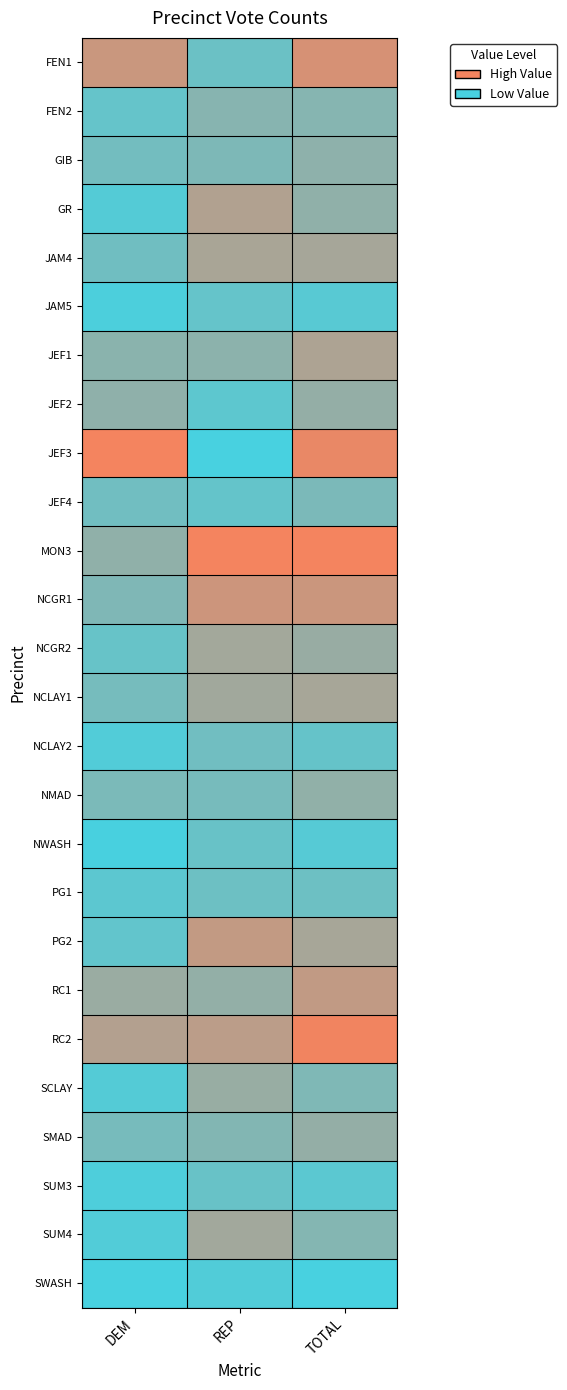

Reading left to right, transcribe all the data shown in this chart.

FEN1: DEM=0.8	REP=0.2	TOTAL=0.8
FEN2: DEM=0.2	REP=0.4	TOTAL=0.4
GIB: DEM=0.3	REP=0.3	TOTAL=0.4
GR: DEM=0.1	REP=0.6	TOTAL=0.4
JAM4: DEM=0.2	REP=0.6	TOTAL=0.5
JAM5: DEM=0.0	REP=0.2	TOTAL=0.1
JEF1: DEM=0.4	REP=0.4	TOTAL=0.6
JEF2: DEM=0.4	REP=0.1	TOTAL=0.4
JEF3: DEM=1.0	REP=0.0	TOTAL=0.9
JEF4: DEM=0.2	REP=0.2	TOTAL=0.3
MON3: DEM=0.4	REP=1.0	TOTAL=1.0
NCGR1: DEM=0.3	REP=0.8	TOTAL=0.8
NCGR2: DEM=0.2	REP=0.5	TOTAL=0.5
NCLAY1: DEM=0.3	REP=0.5	TOTAL=0.6
NCLAY2: DEM=0.1	REP=0.2	TOTAL=0.2
NMAD: DEM=0.3	REP=0.3	TOTAL=0.4
NWASH: DEM=0.0	REP=0.2	TOTAL=0.1
PG1: DEM=0.1	REP=0.2	TOTAL=0.2
PG2: DEM=0.2	REP=0.7	TOTAL=0.6
RC1: DEM=0.5	REP=0.4	TOTAL=0.7
RC2: DEM=0.6	REP=0.7	TOTAL=1.0
SCLAY: DEM=0.1	REP=0.5	TOTAL=0.3
SMAD: DEM=0.3	REP=0.3	TOTAL=0.4
SUM3: DEM=0.0	REP=0.2	TOTAL=0.1
SUM4: DEM=0.1	REP=0.5	TOTAL=0.3
SWASH: DEM=0.0	REP=0.1	TOTAL=0.0